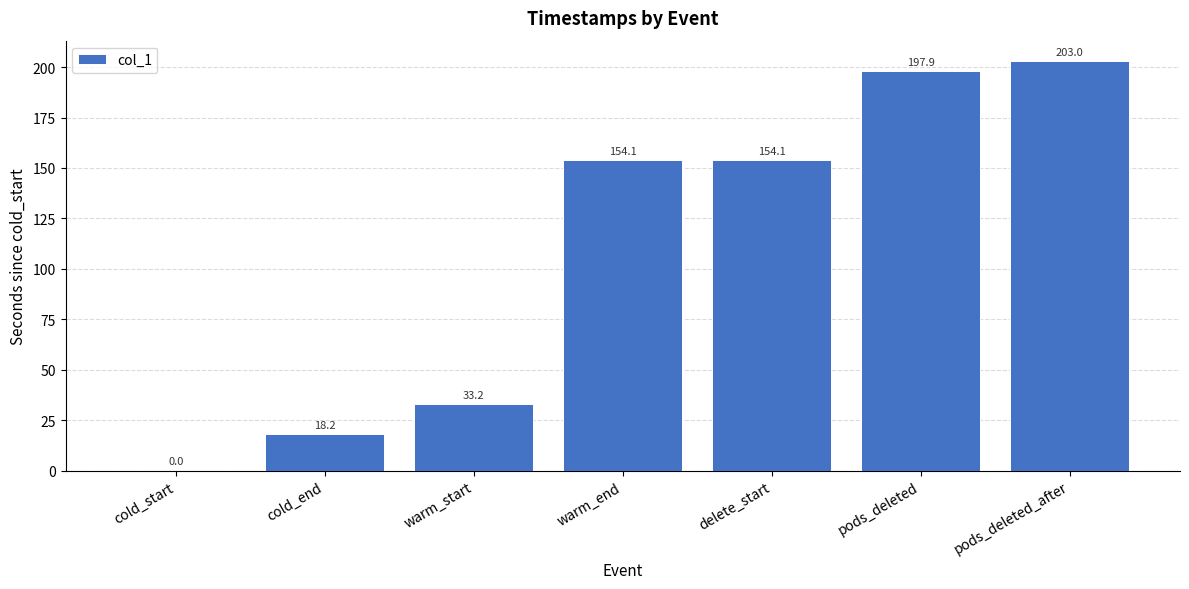

Reading right to left, what are all the values shown in this chart?

203.0	197.9	154.1	154.1	33.2	18.2	0.0